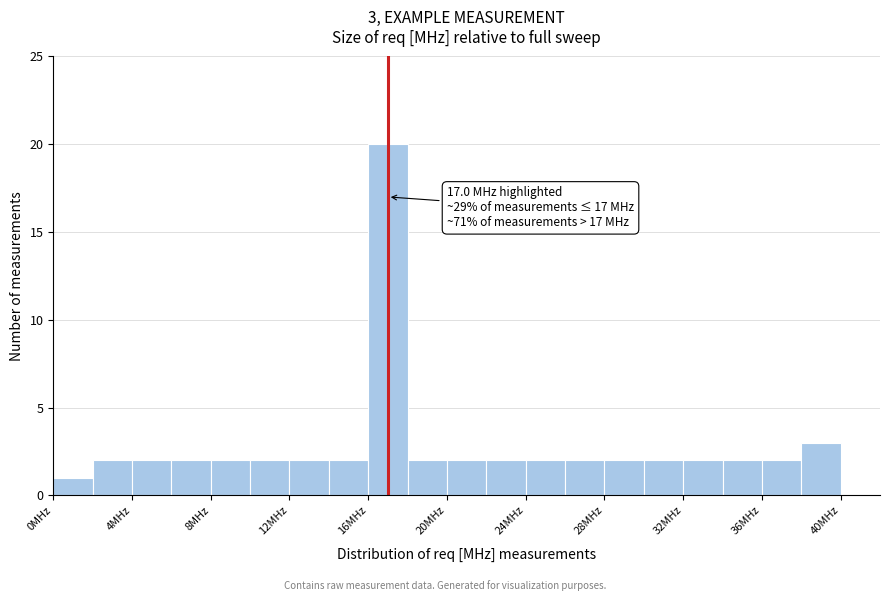

Over which range of the x-axis is the bar tallest?

16 to 18